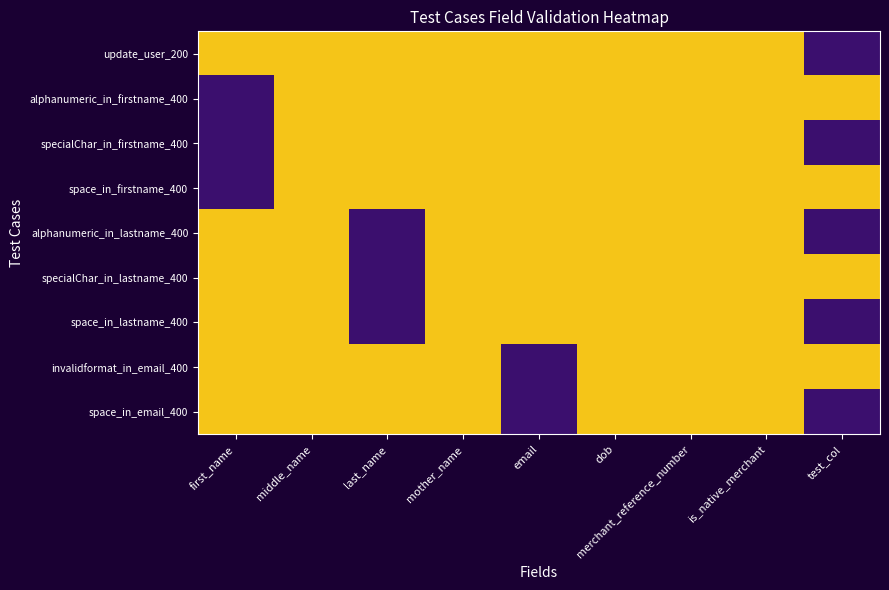

Which series has the largest range (max minus min)?

update_user_200